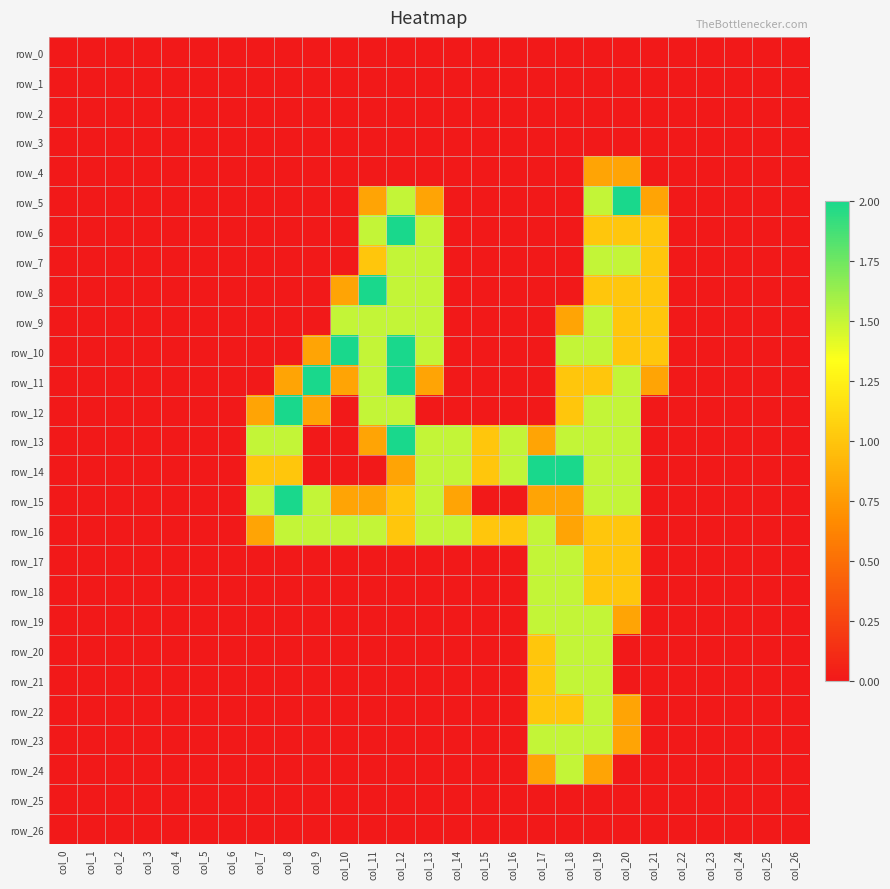

What is the average value of the row_19 series?

0.2